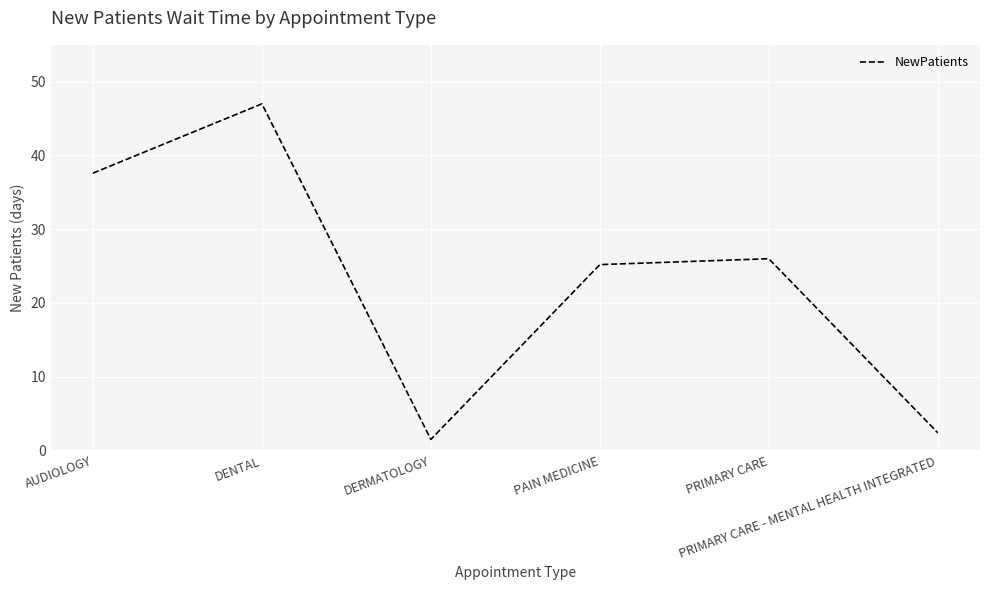

Reading left to right, extract all data points from this chart.

AUDIOLOGY=37.6	DENTAL=47.0	DERMATOLOGY=1.5	PAIN MEDICINE=25.2	PRIMARY CARE=26.0	PRIMARY CARE - MENTAL HEALTH INTEGRATED=2.4